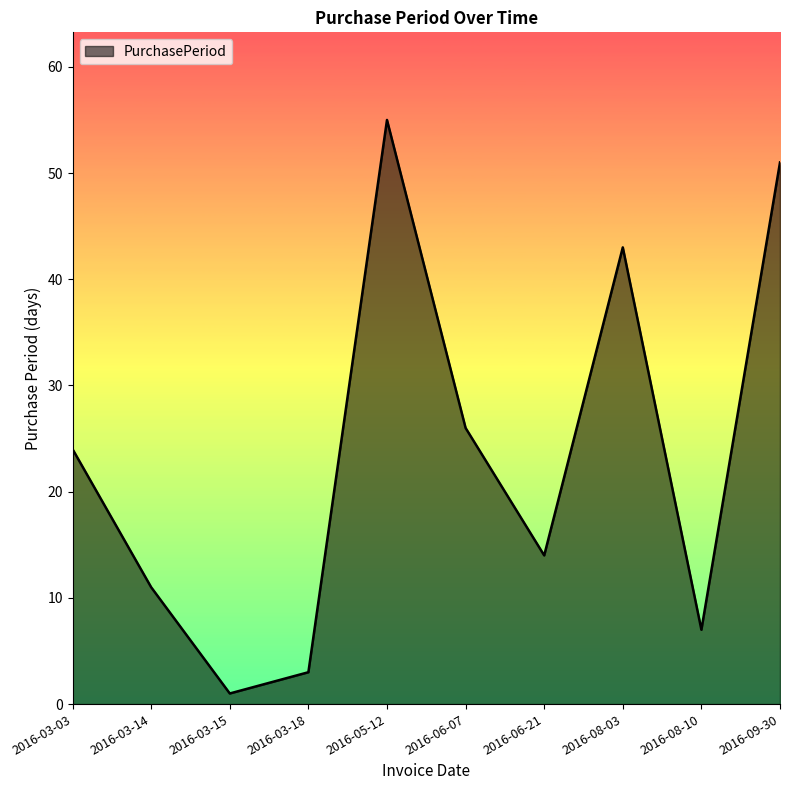

What is the minimum value shown in the chart?

1